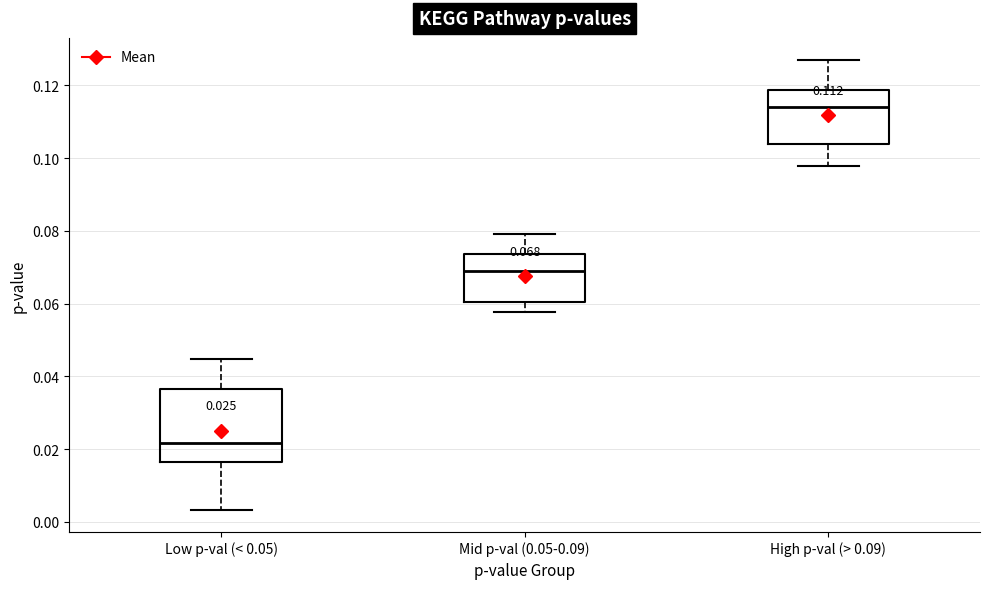

Which box has the highest median line?

High p-val (> 0.09)